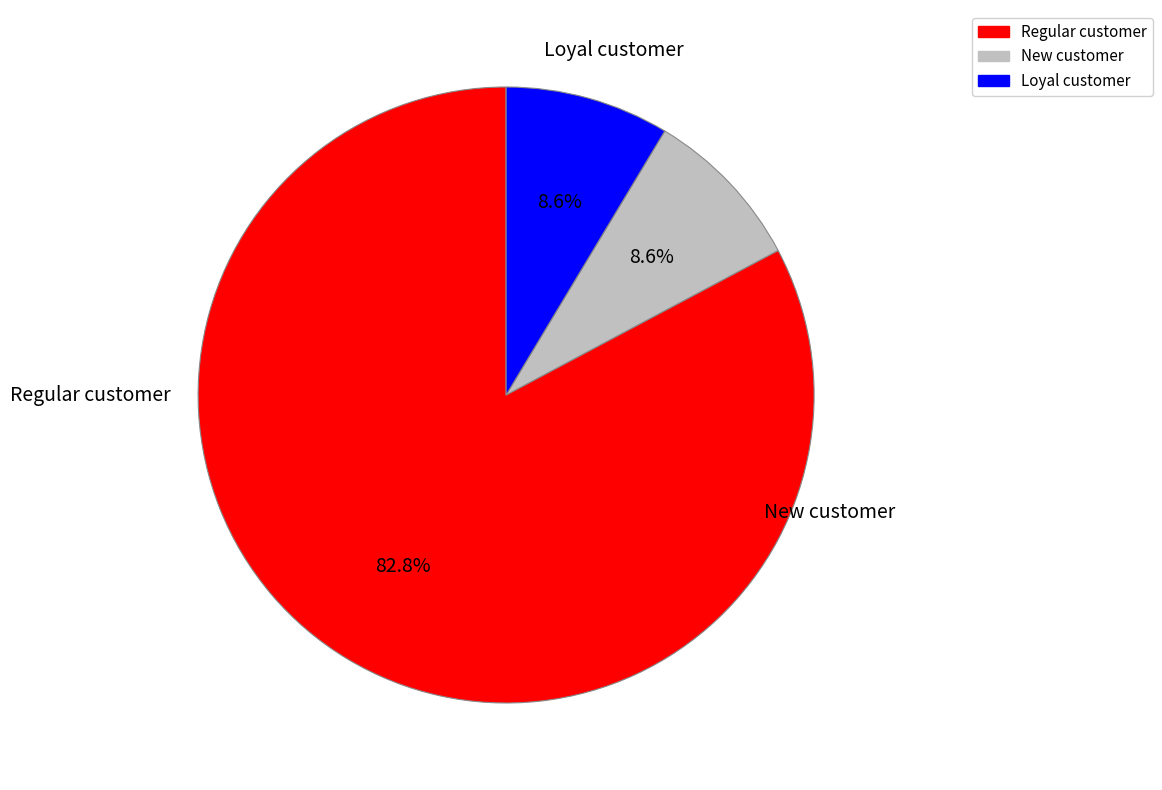

Does any single category account for the majority?

Yes